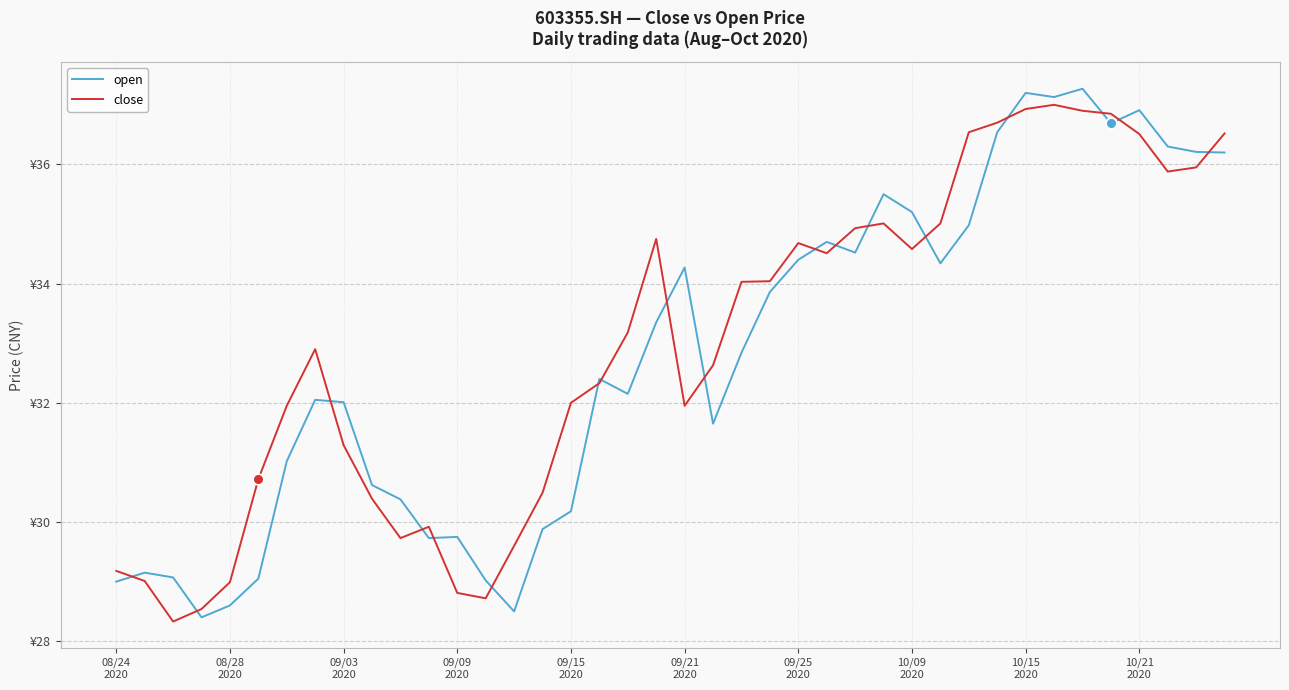

At how many categories does at least one series exceed 34?

20